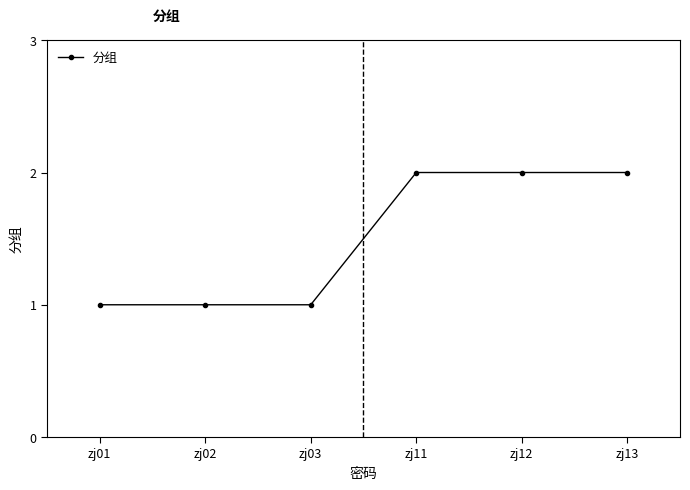

What is the maximum value shown in the chart?

2